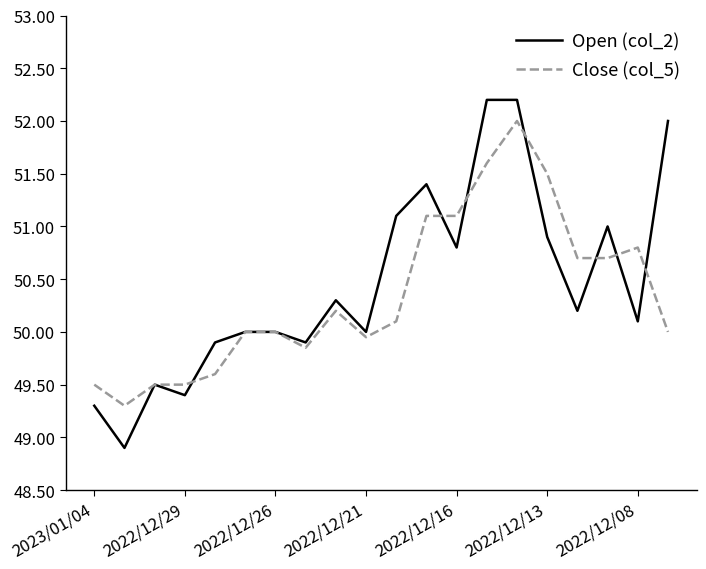

What is the sum of all Close (col_5) values?

1007.0